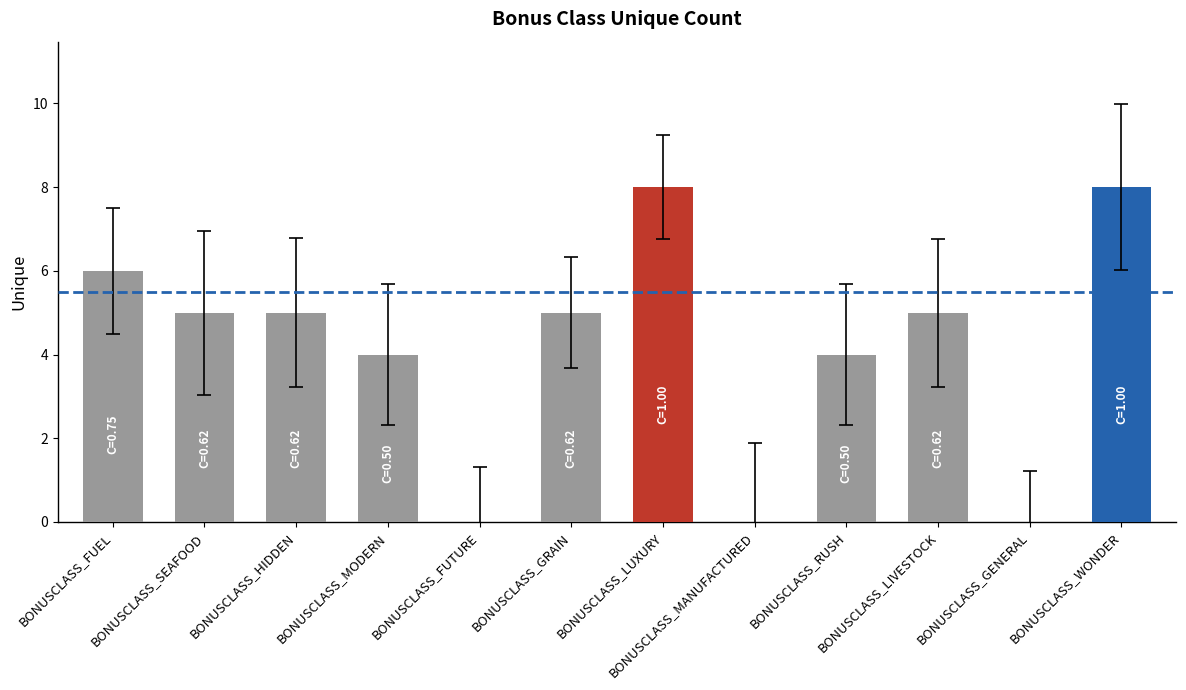

Are the bars horizontal?

No